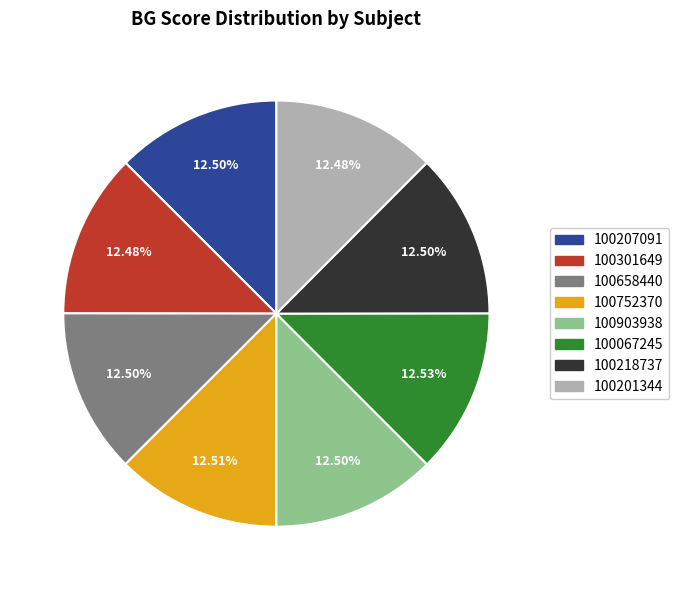

To the nearest percent, what is the combined percentage of 100067245 and 100218737?

25%